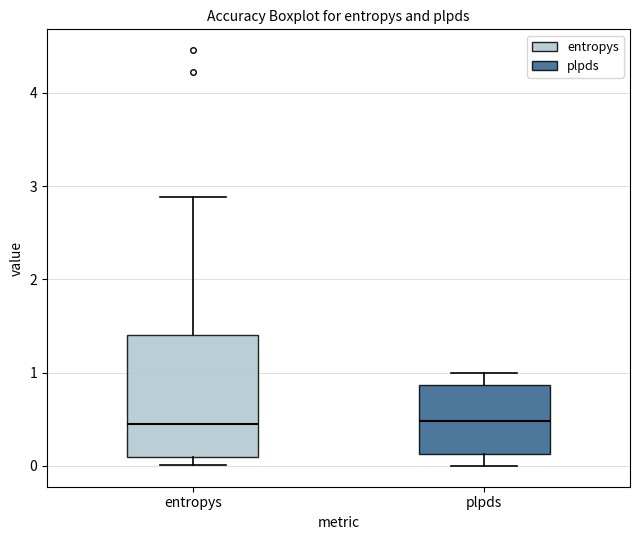

Reading left to right, transcribe this box plot: for each box, give where its median line is, the range the box spans, and where its two whiskers end, as read against the y-axis. The values are not printed on the chart, so give them approximately, as read against the axis.

entropys: median 0.5, box 0.1 to 1.4, whiskers 0.0 to 2.9
plpds: median 0.5, box 0.1 to 0.9, whiskers 0.0 to 1.0